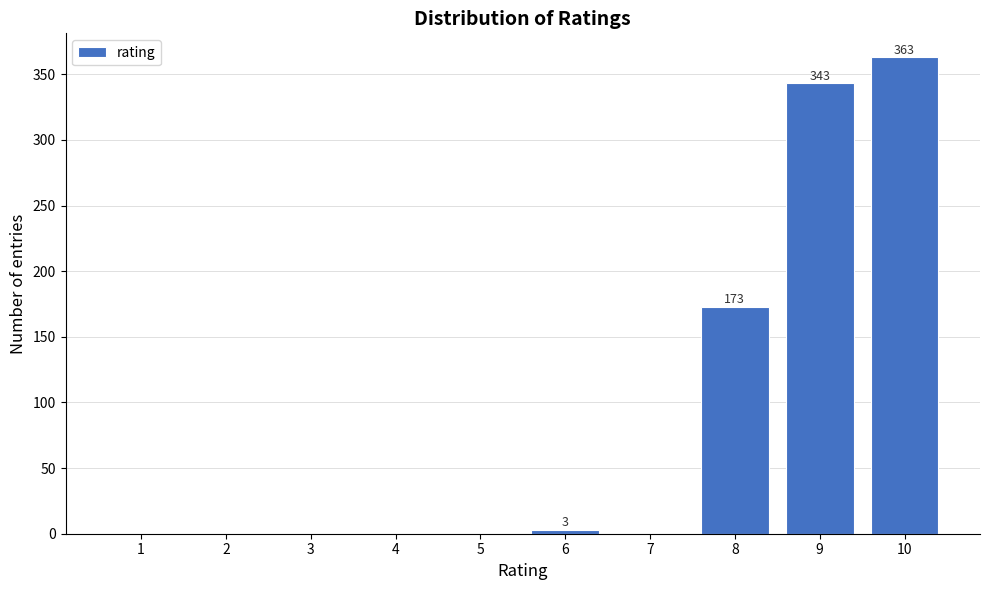

Reading right to left, extract all data points from this chart.

10=363	9=343	8=173	7=0	6=3	5=0	4=0	3=0	2=0	1=0